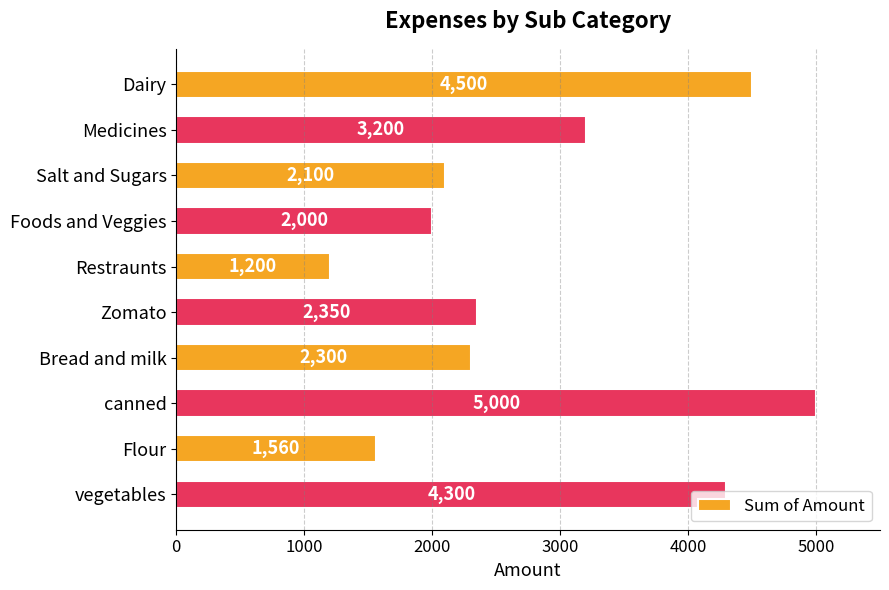

What is the label of the 10th bar from the bottom?

Dairy